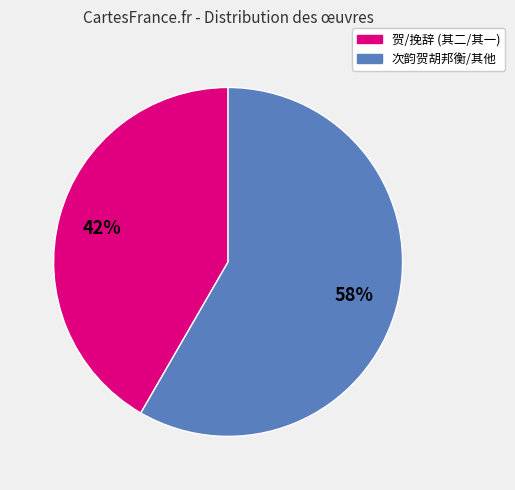

To the nearest percent, what is the average slice percentage?

50%